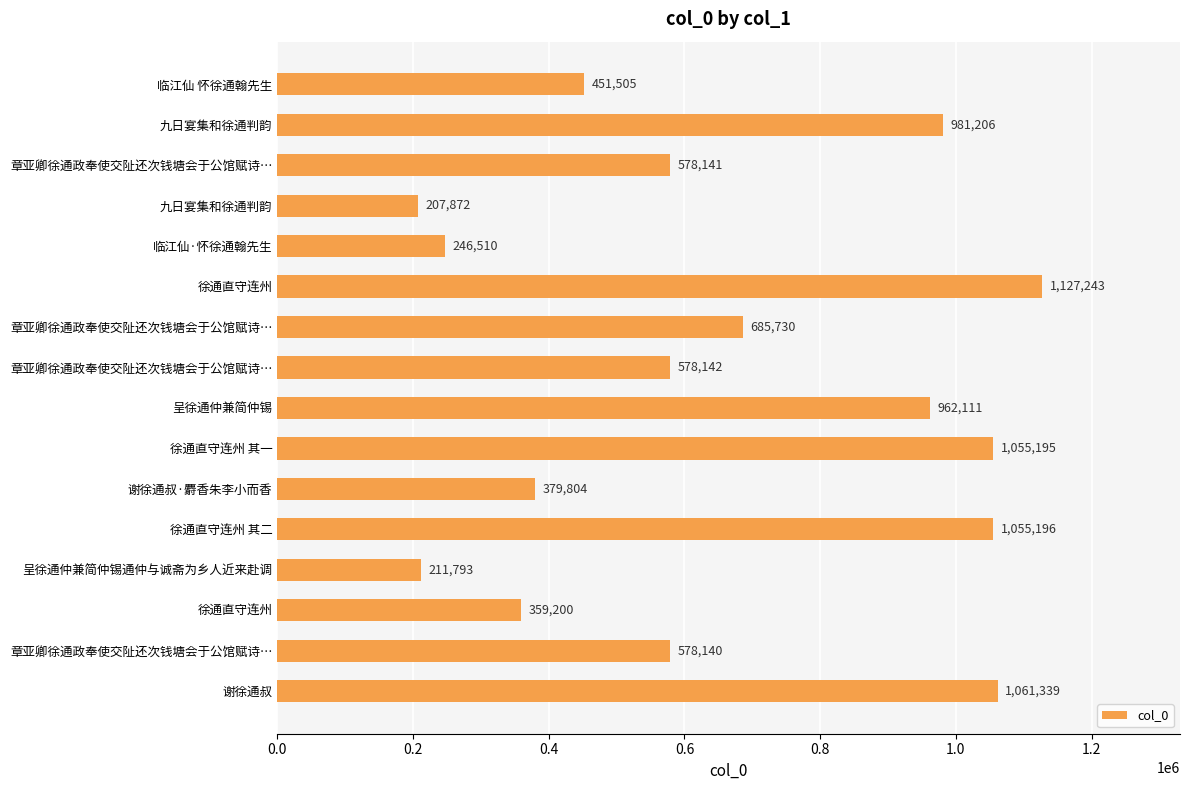

What is the average value?

657445